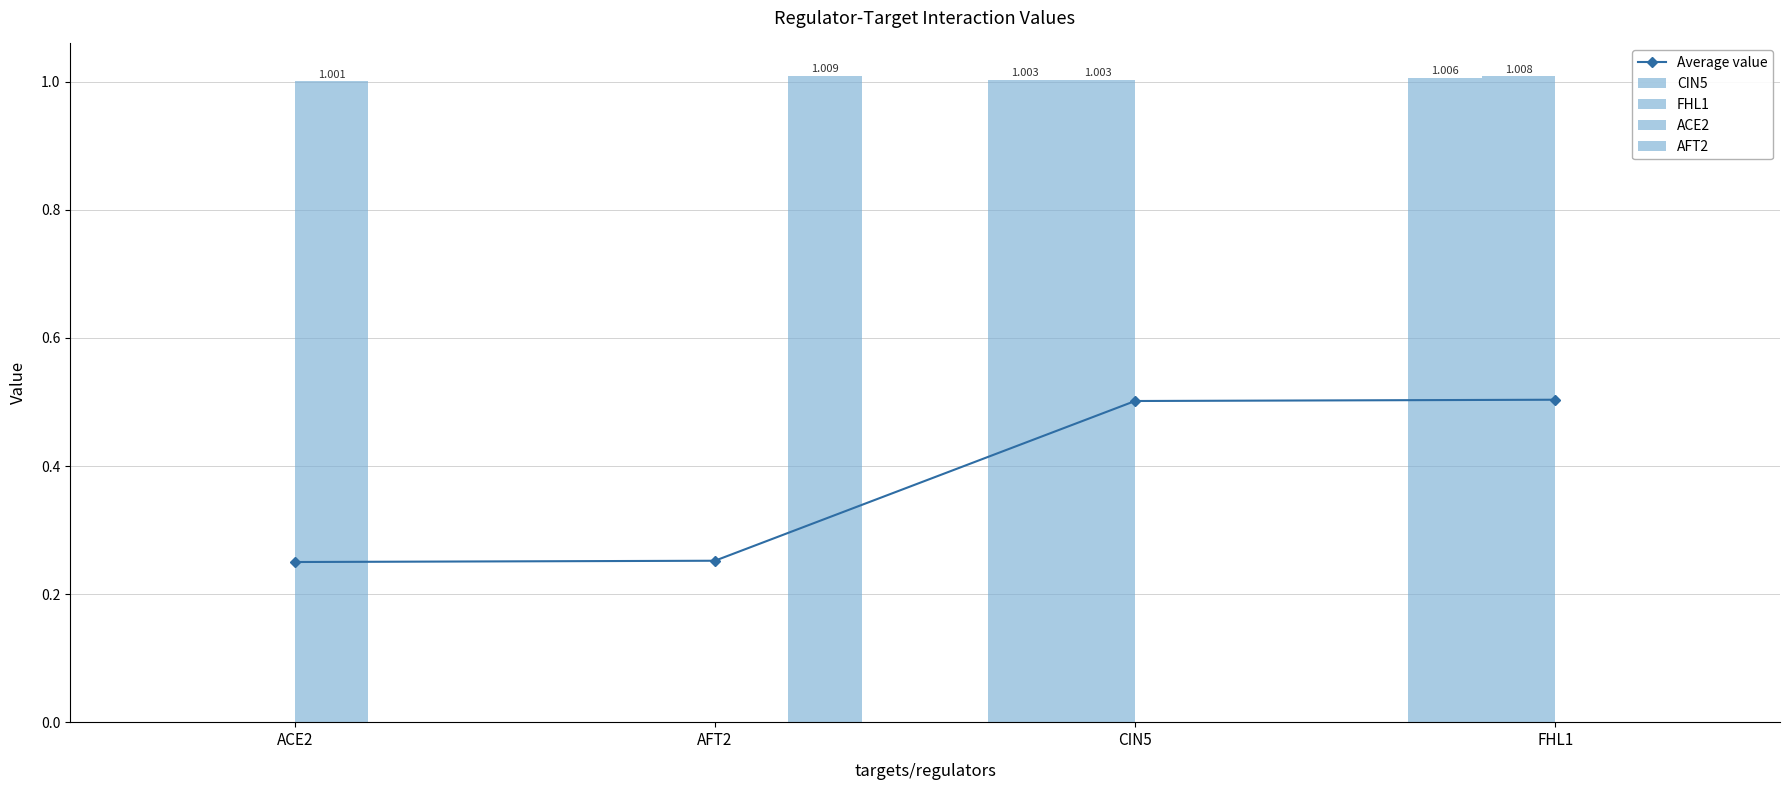

What is the difference between the maximum and minimum values in the FHL1 series?

1.0